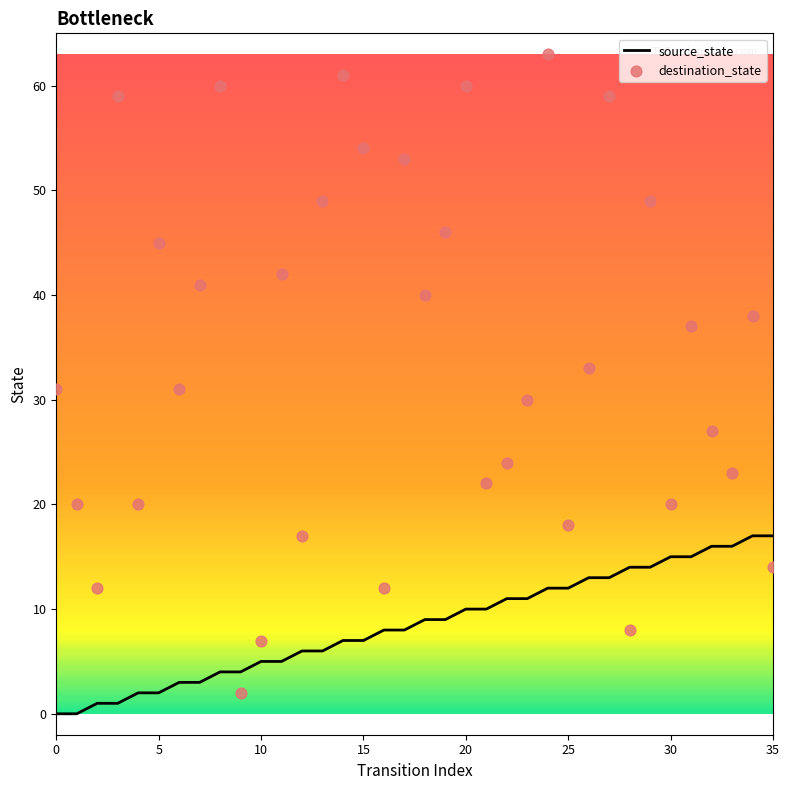

Which series reaches the minimum Y coordinate?

source_state